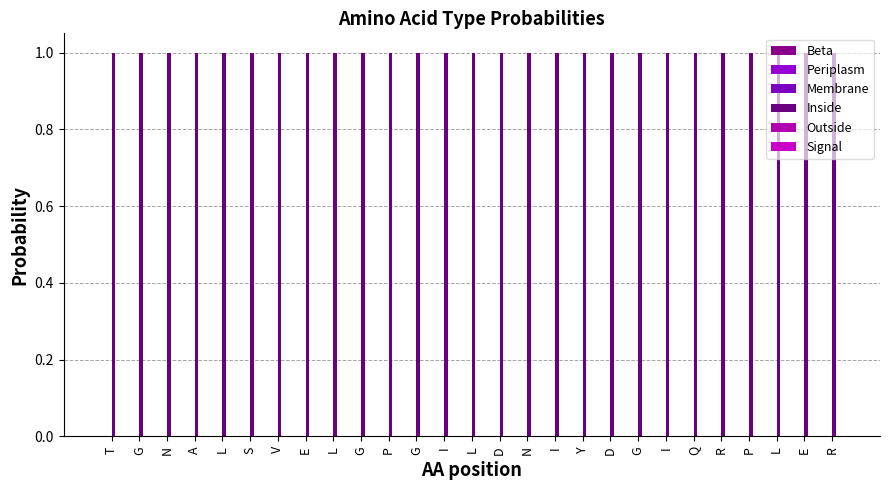

Between G and V, which is larger?

G